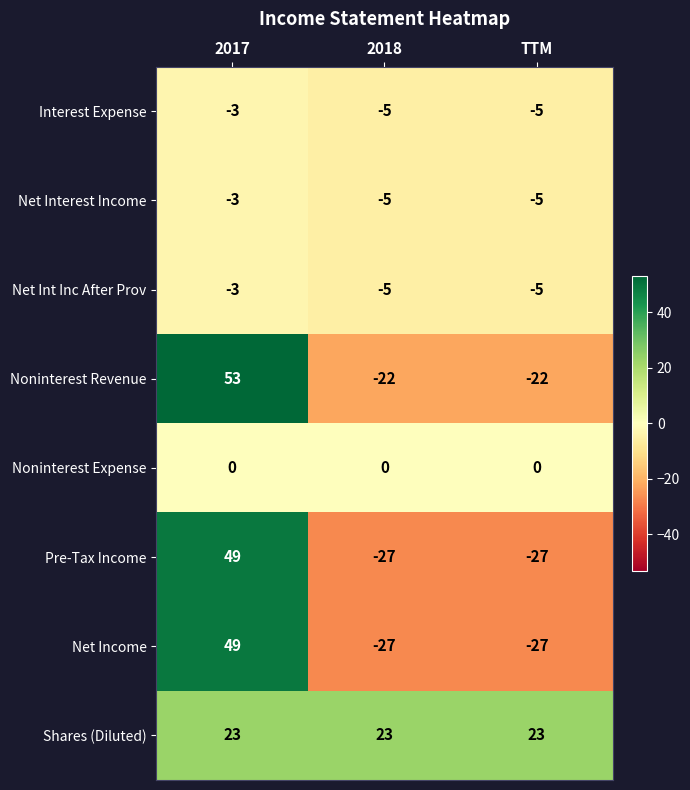

Reading left to right, transcribe all the data shown in this chart.

Interest Expense: 2017=-3	2018=-5	TTM=-5
Net Interest Income: 2017=-3	2018=-5	TTM=-5
Net Int Inc After Prov: 2017=-3	2018=-5	TTM=-5
Noninterest Revenue: 2017=53	2018=-22	TTM=-22
Noninterest Expense: 2017=0	2018=0	TTM=0
Pre-Tax Income: 2017=49	2018=-27	TTM=-27
Net Income: 2017=49	2018=-27	TTM=-27
Shares (Diluted): 2017=23	2018=23	TTM=23